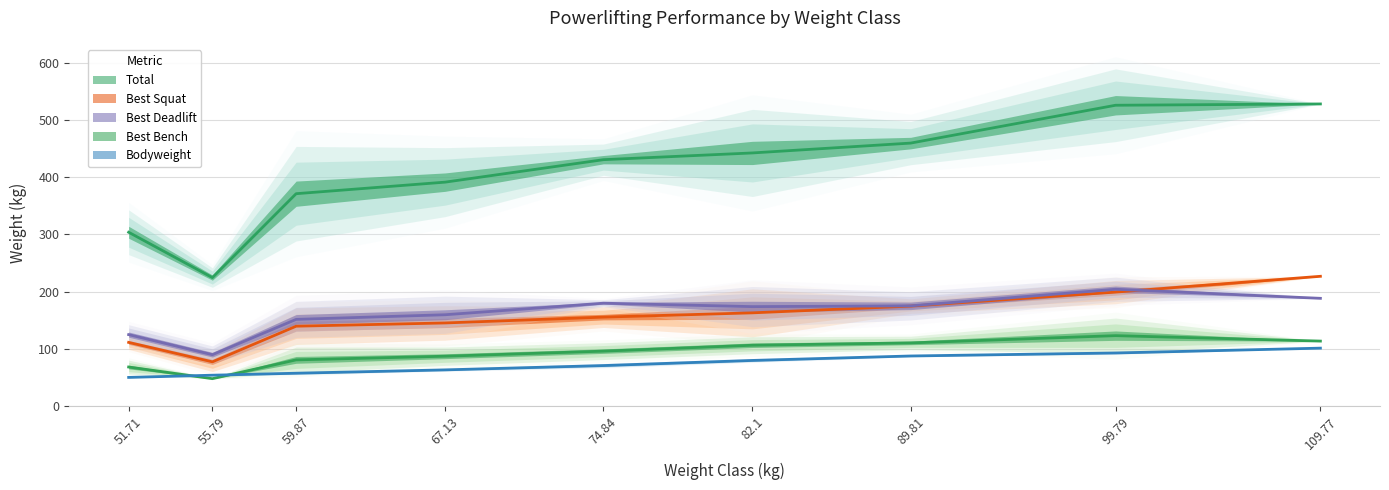

How many lines are shown in the chart?

5